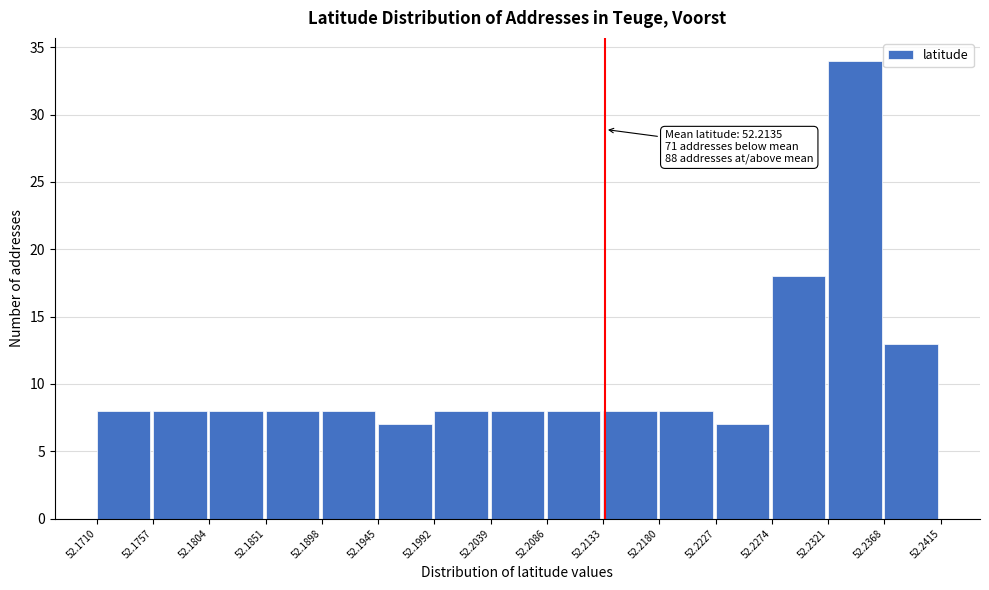

Which range on the x-axis has the tallest bar?

52.2321 to 52.2368